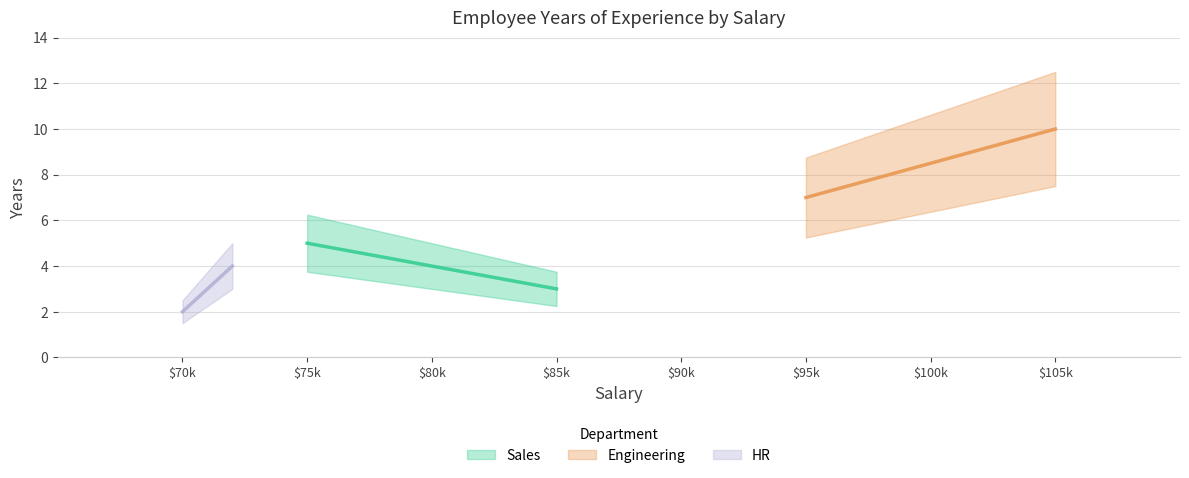

Which series has the largest range (max minus min)?

Engineering